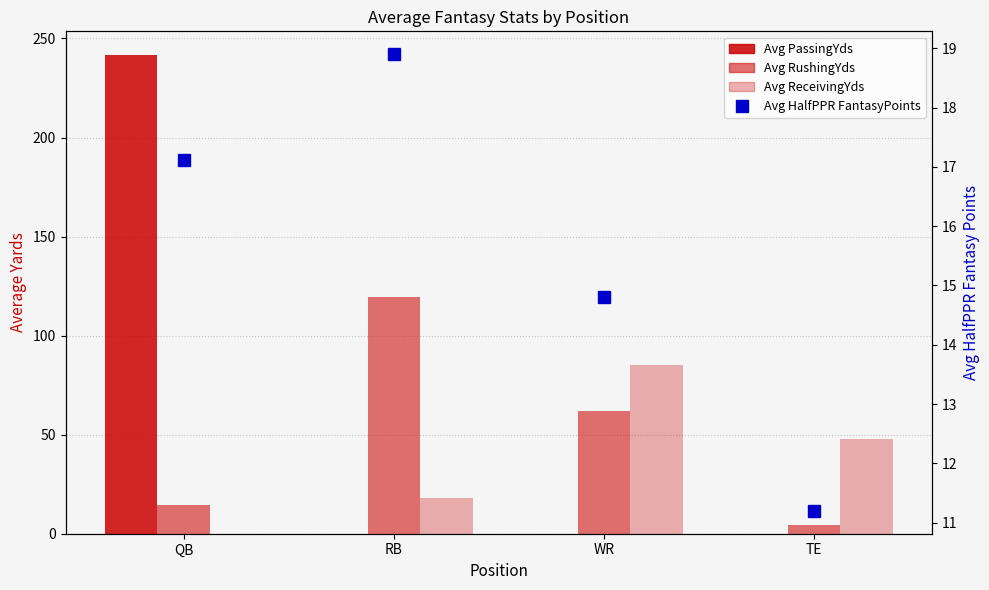

Which series has the largest range (max minus min)?

Avg PassingYds